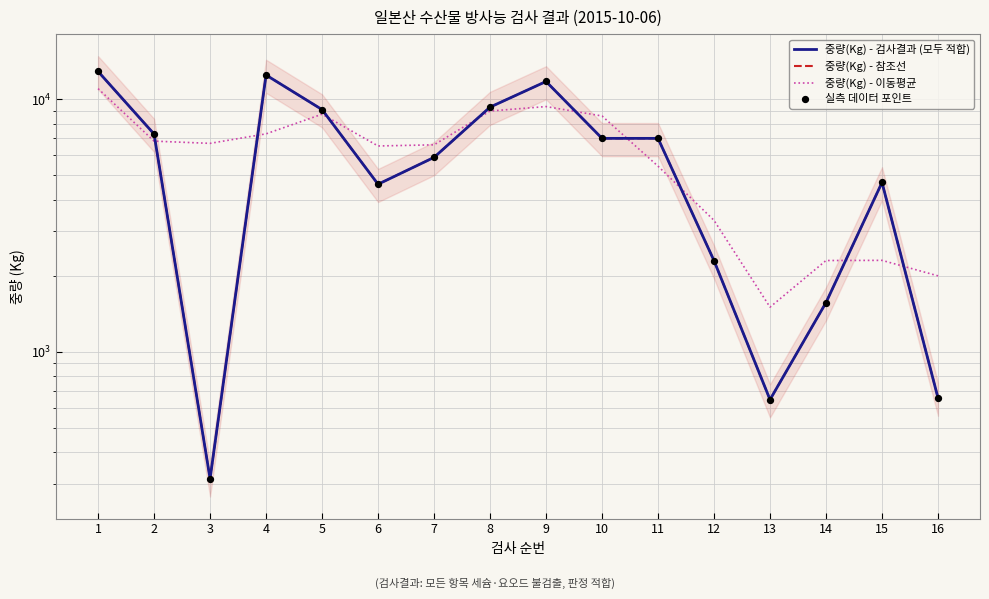

Which series reaches the minimum Y coordinate?

중량(Kg) - 검사결과 (모두 적합)